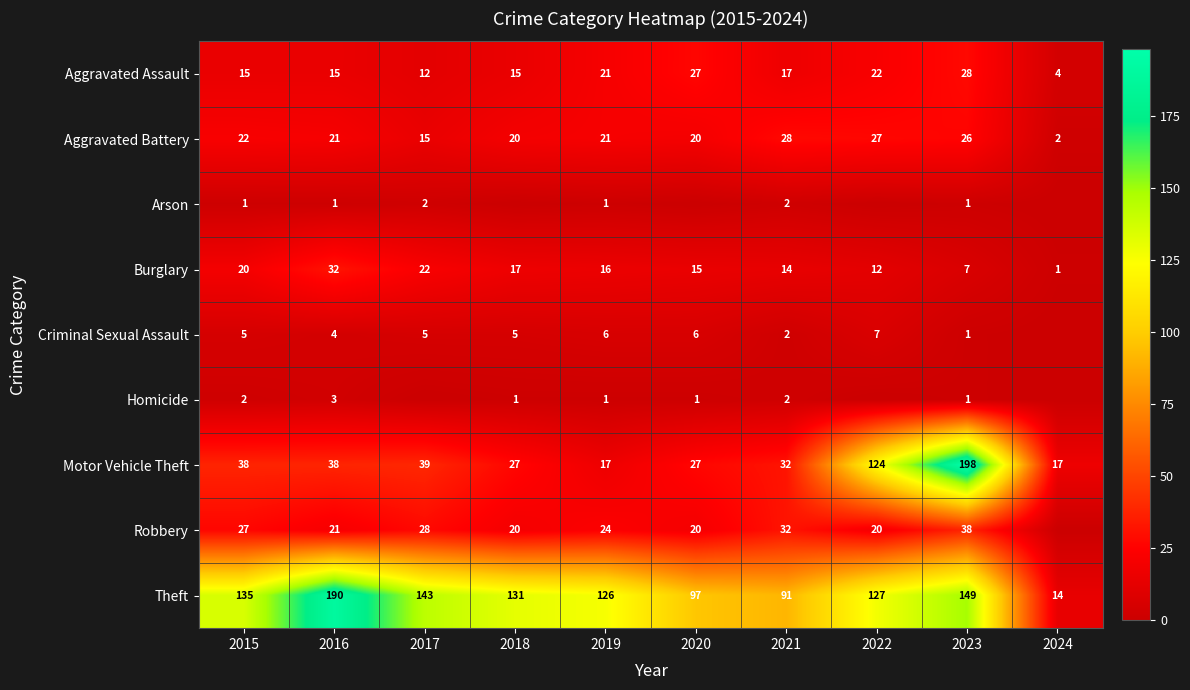

What is the difference between the highest and lowest values at 2018?

131